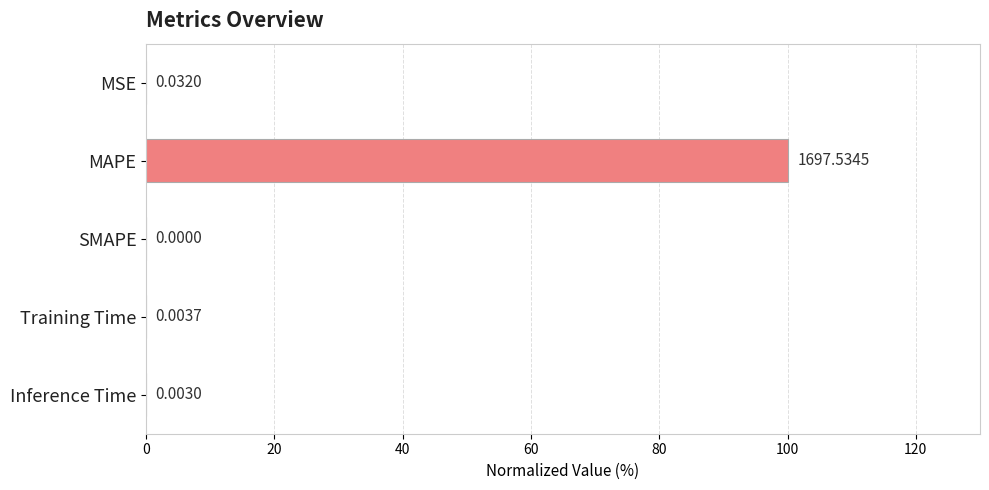

How many values exceed 0?

4